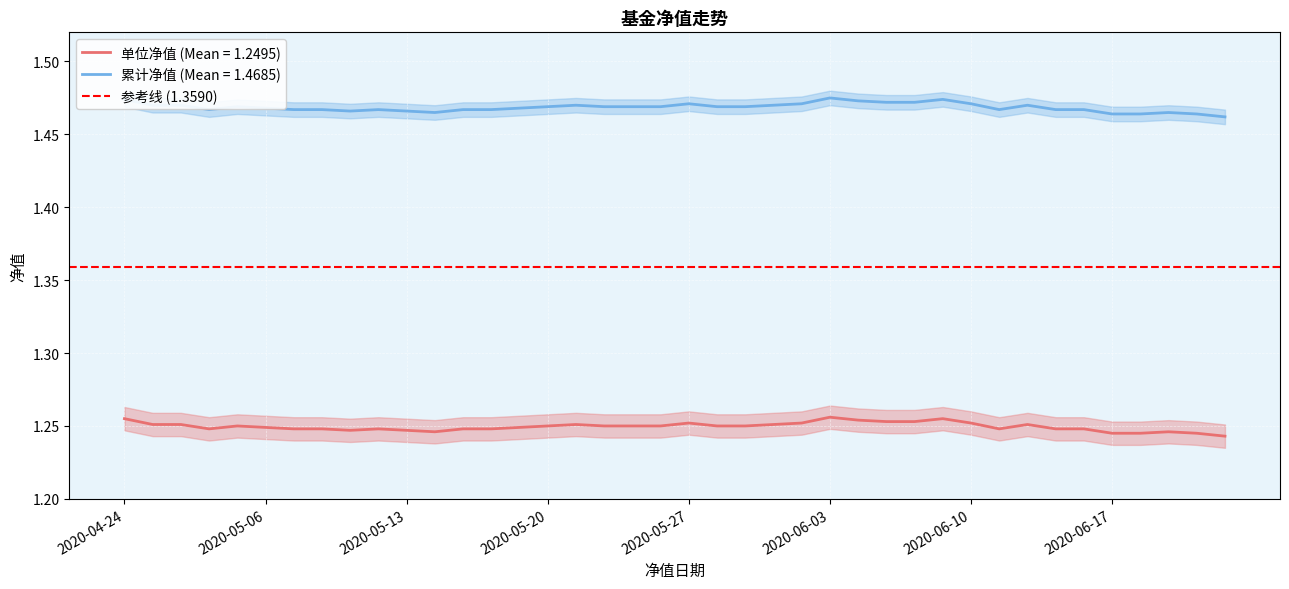

True or false: 累计净值 and 单位净值 intersect in this chart.

False